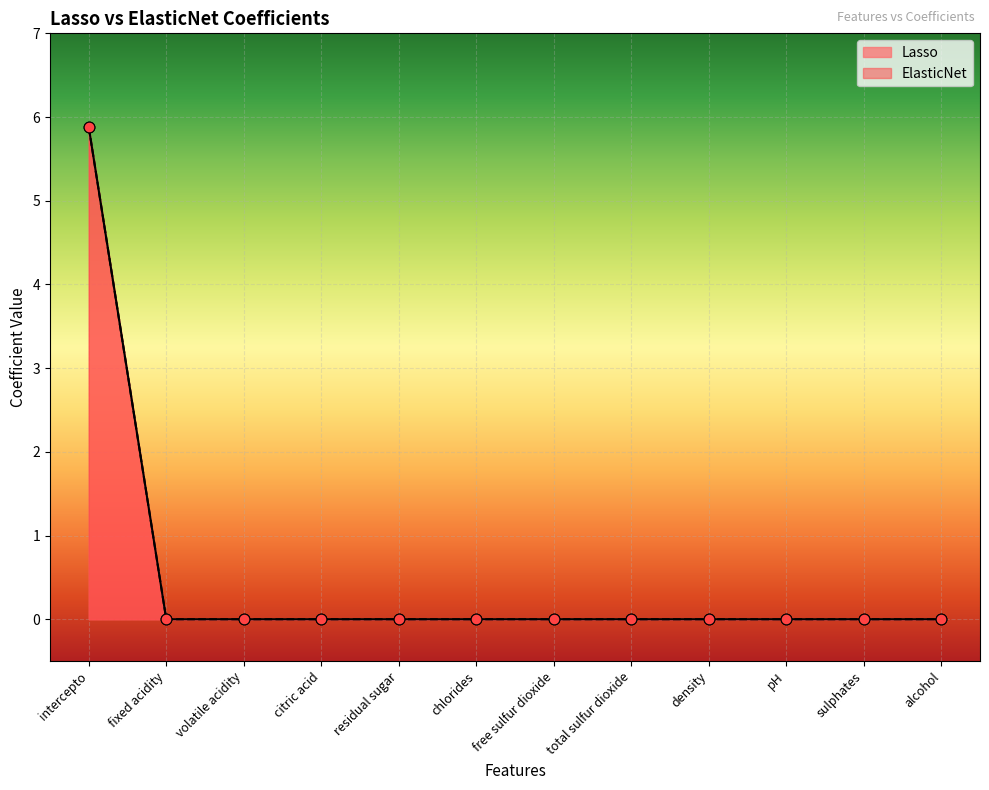

At how many categories does at least one series exceed 2?

1